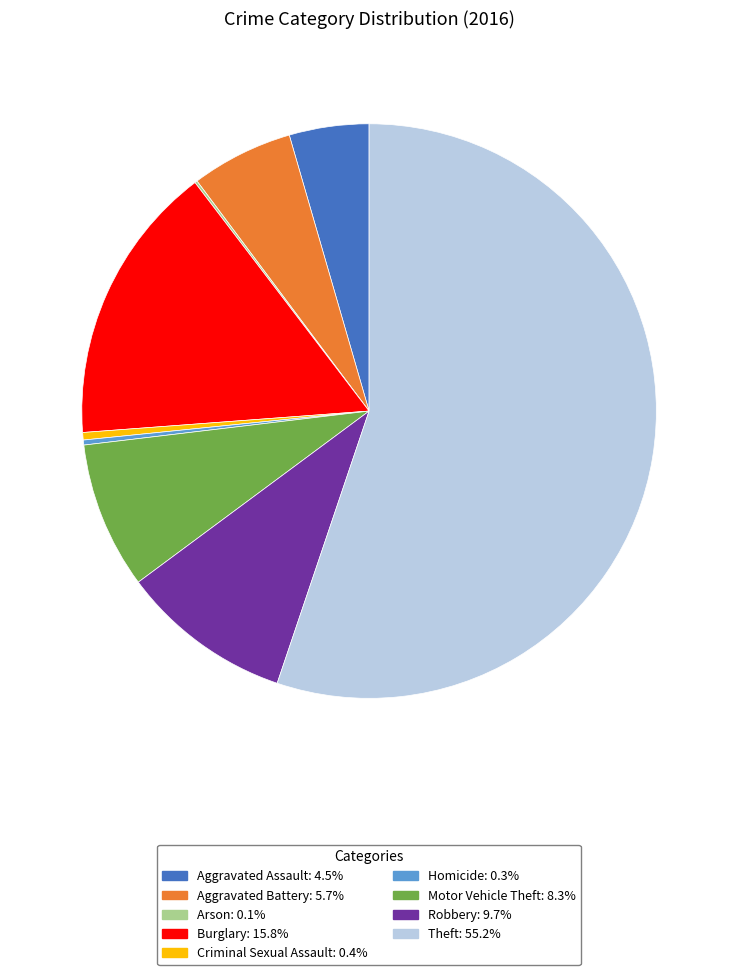

Approximately how many times larger is the value at Burglary compared to Motor Vehicle Theft?

1.9